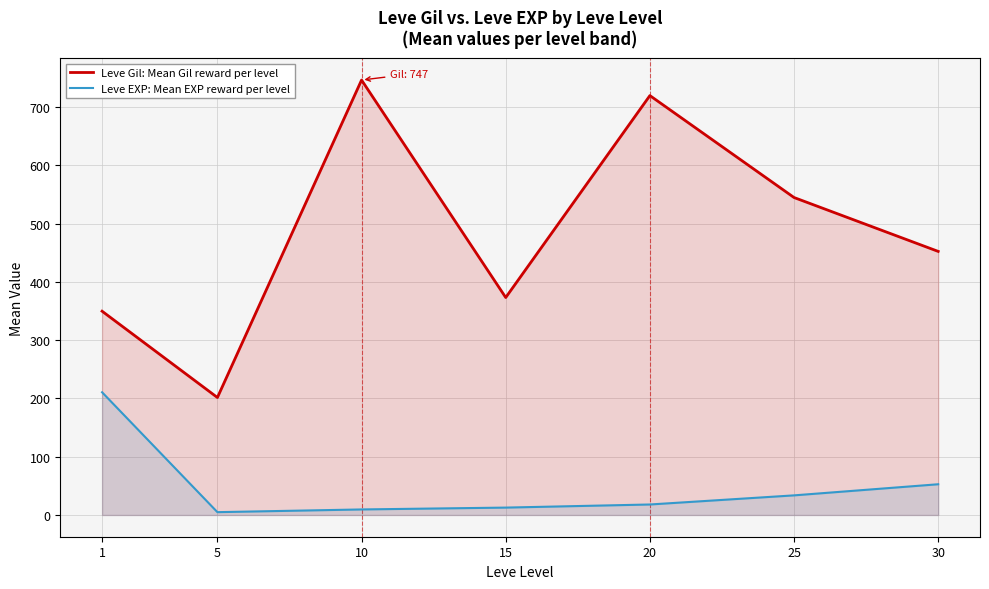

Where is Leve EXP: Mean EXP reward per level nearest to the value 107?

30